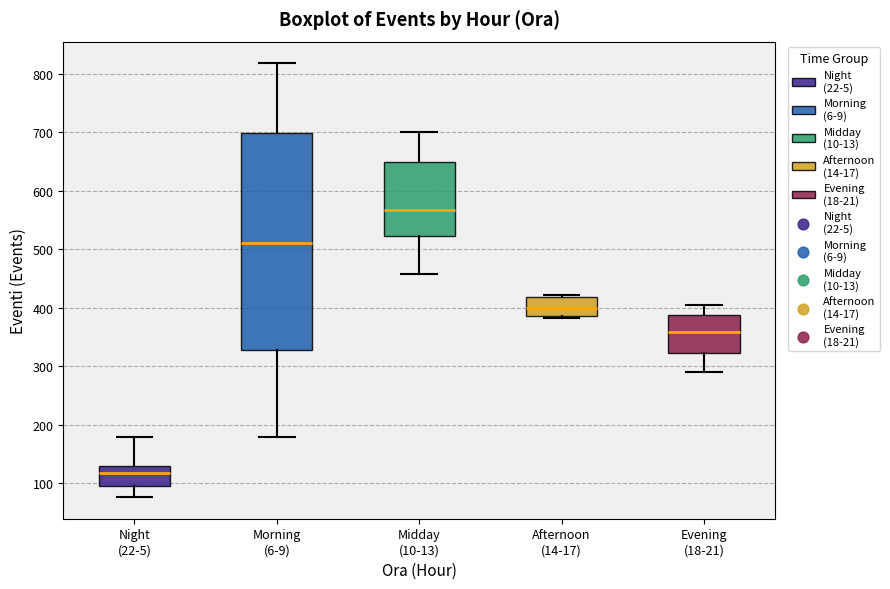

Comparing the boxes themselves (not the whiskers), which one is the tallest?

Morning (6-9)